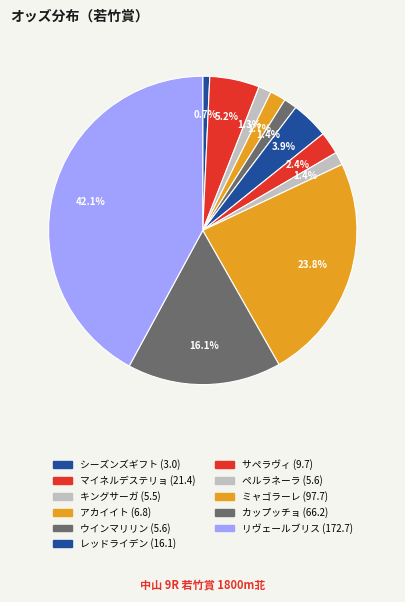

How many segments does this pie chart have?

11